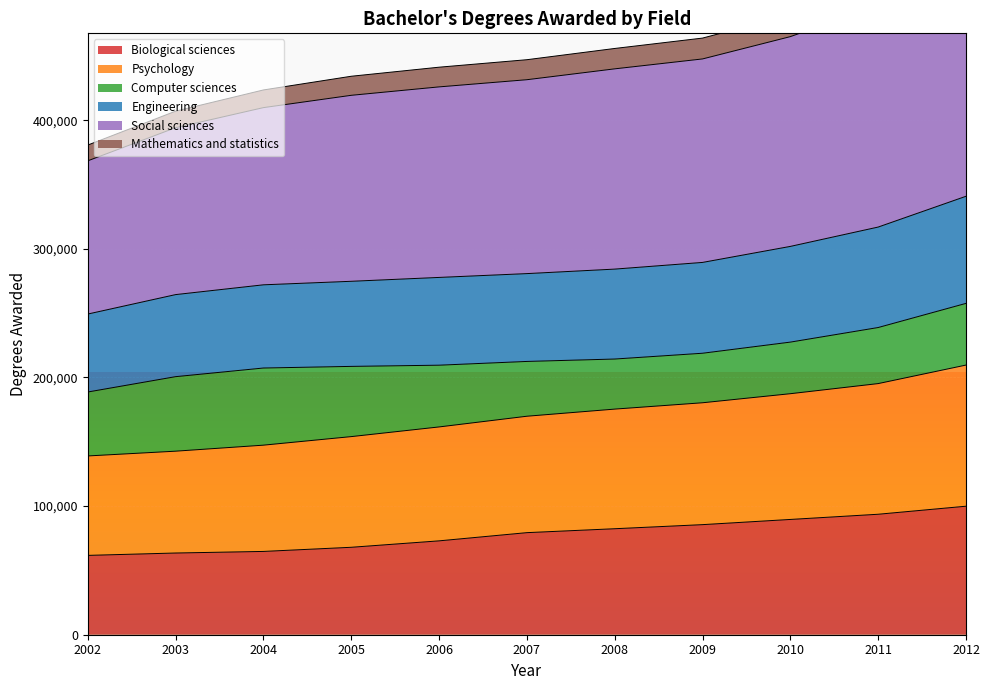

What is the lowest value of the Biological sciences series?

61675